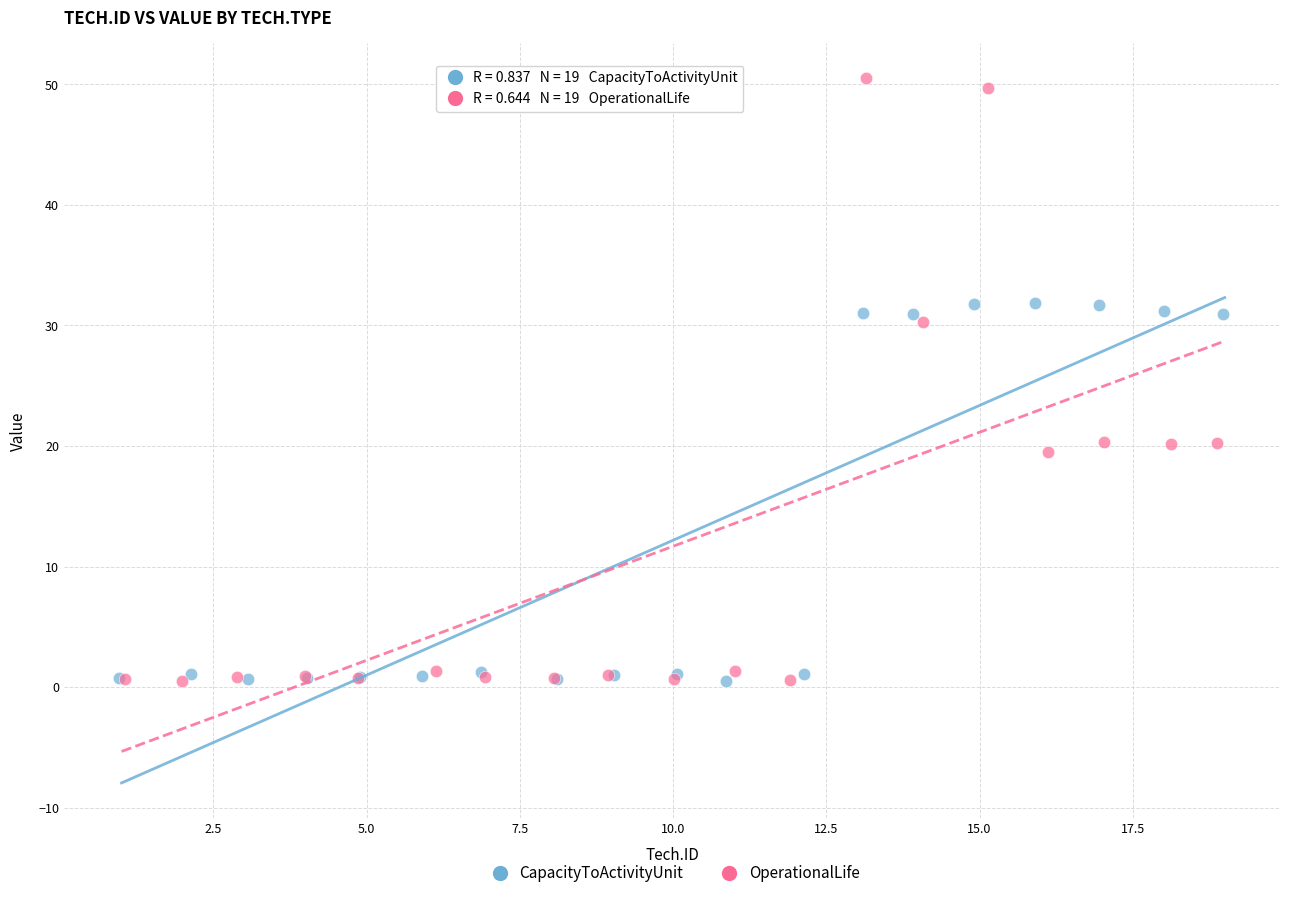

Which series has the widest spread of Y values?

OperationalLife